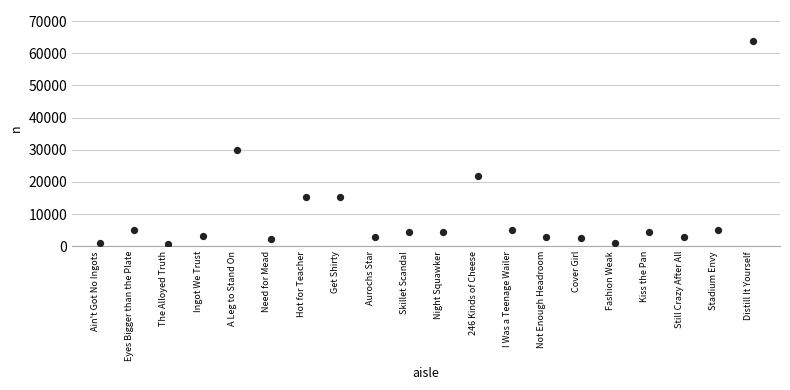

What Y value in the scatter plot is closest to 32225?

30000.0